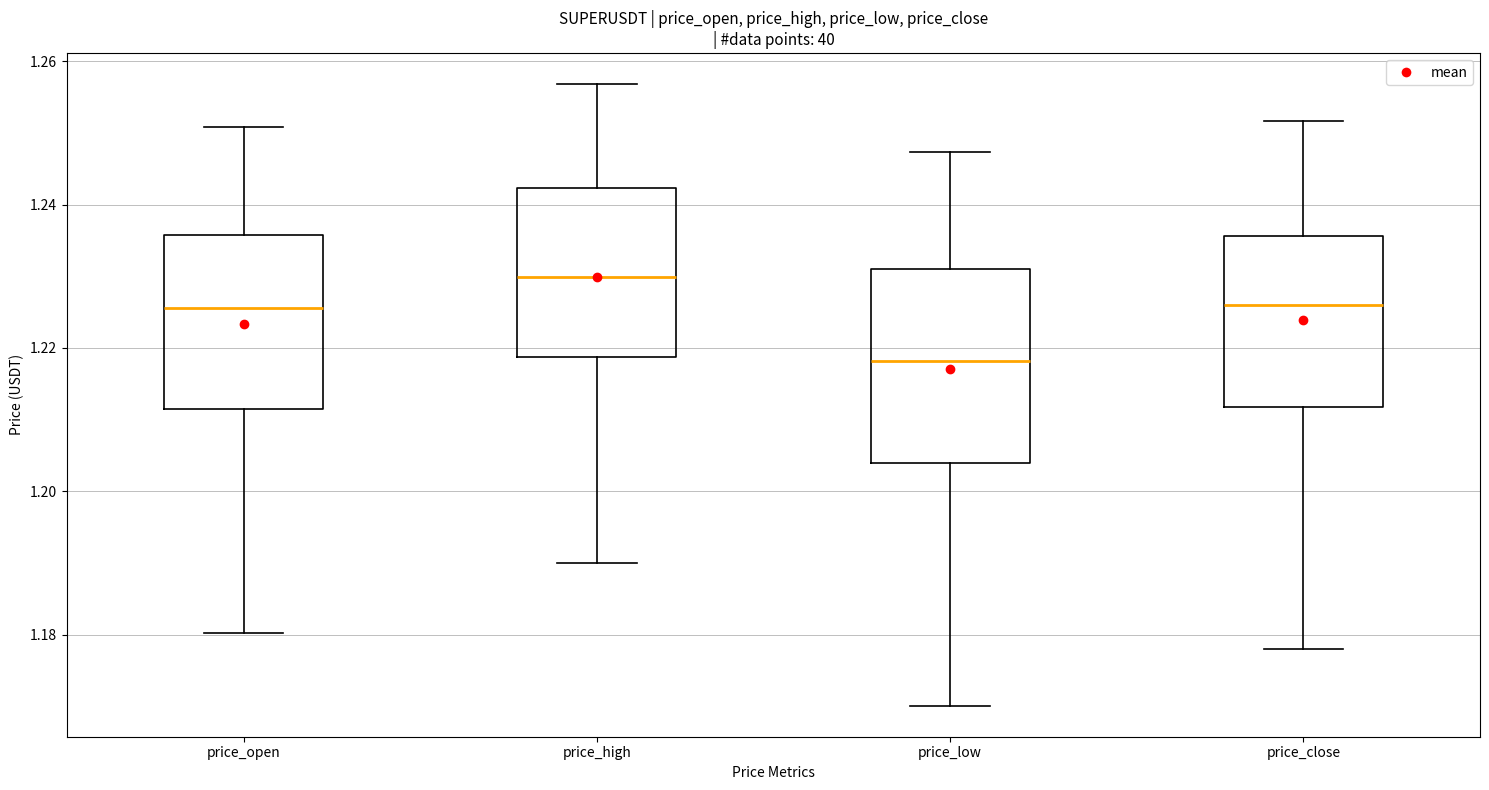

Where is the lower edge of the box for price_open on the y-axis? The values are not printed on the chart, so give them approximately, as read against the axis.

1.212